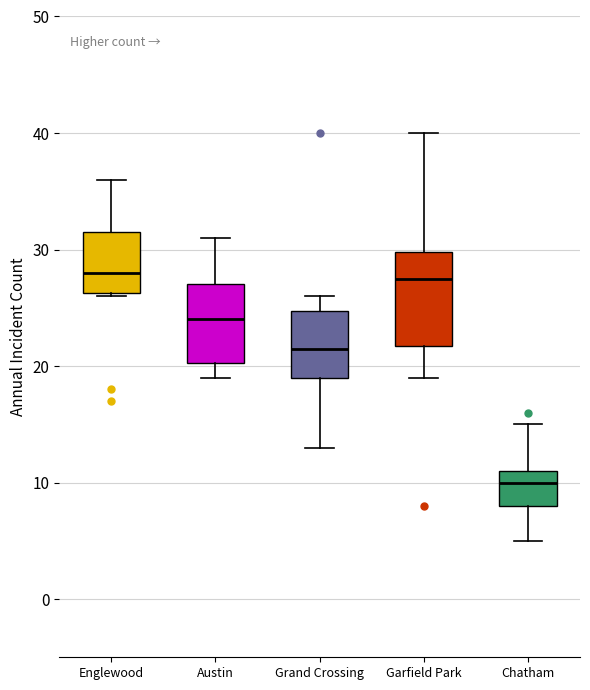

Reading left to right, read every box against the y-axis: the position of its median line, the range the box covers, and the ends of its whiskers. The values are not printed on the chart, so give them approximately, as read against the axis.

Englewood: median 28, box 26 to 32, whiskers 26 to 36
Austin: median 24, box 20 to 27, whiskers 19 to 31
Grand Crossing: median 22, box 19 to 25, whiskers 13 to 26
Garfield Park: median 28, box 22 to 30, whiskers 19 to 40
Chatham: median 10, box 8 to 11, whiskers 5 to 15